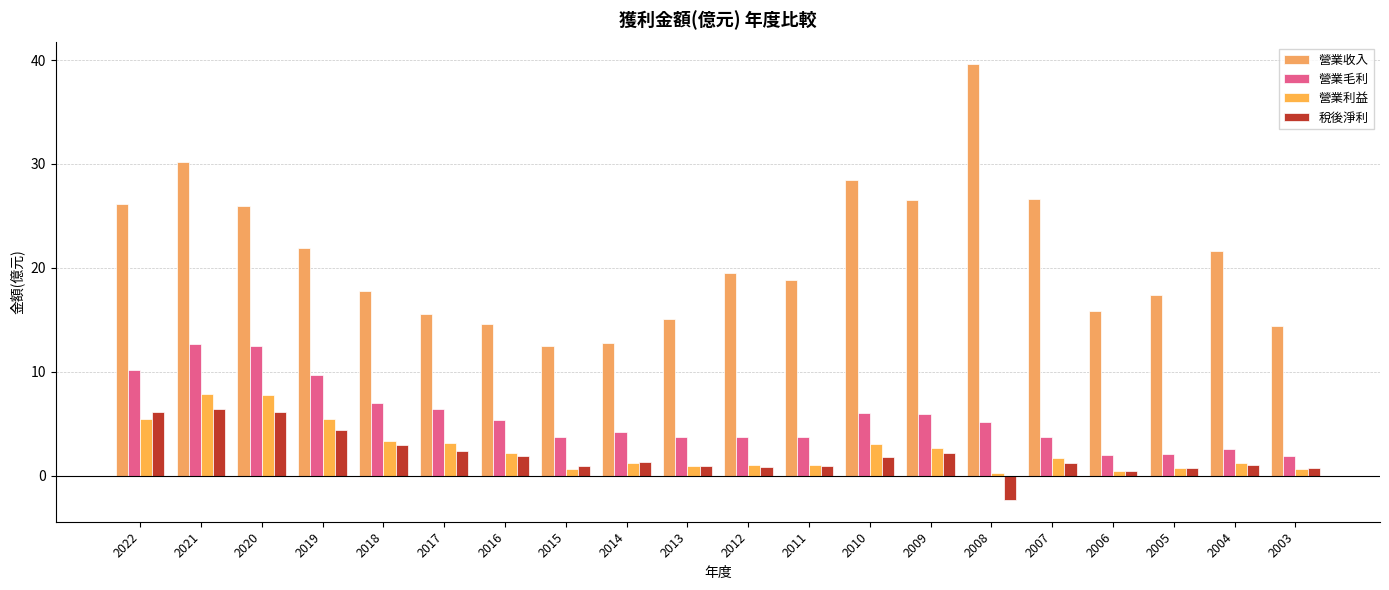

What are all the series names shown in the legend?

營業收入, 營業毛利, 營業利益, 稅後淨利